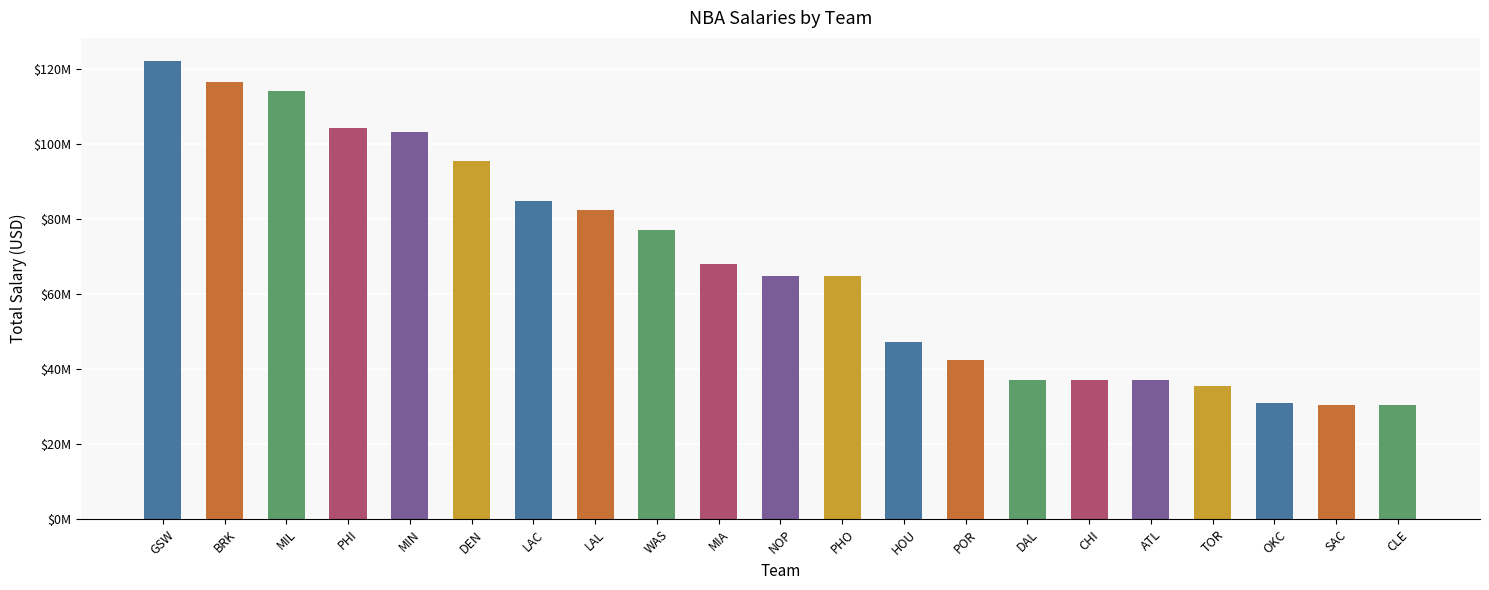

What is the change in value from LAL to PHO?

-17708558